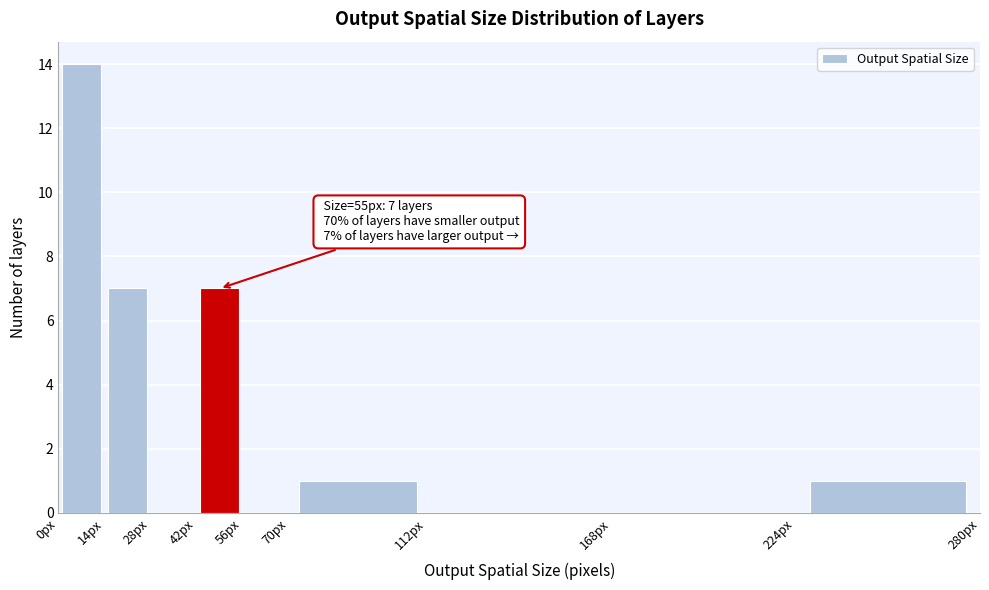

Over which range of the x-axis is the bar tallest?

0 to 14